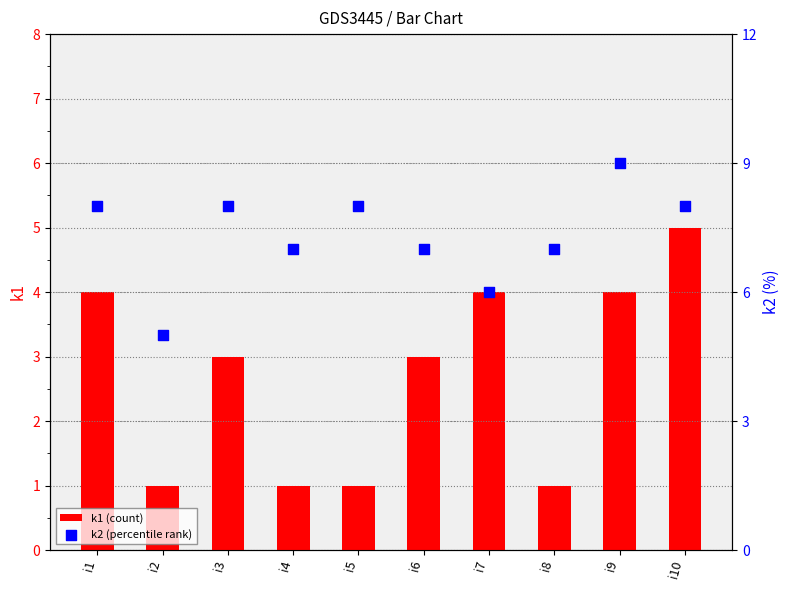

Is the value of k1 (count) at i8 greater than the value of k2 (percentile rank) at i1?

No